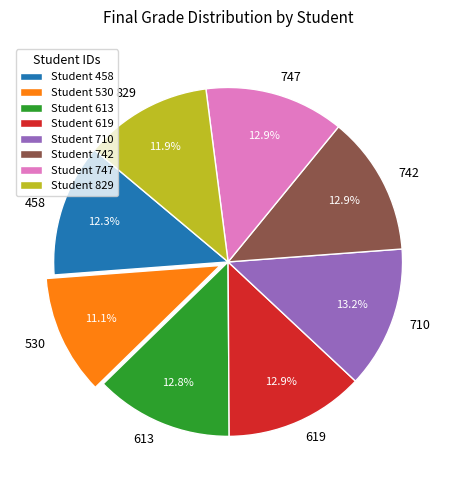

The 530 slice represents 1% of the pie. True or false?

False